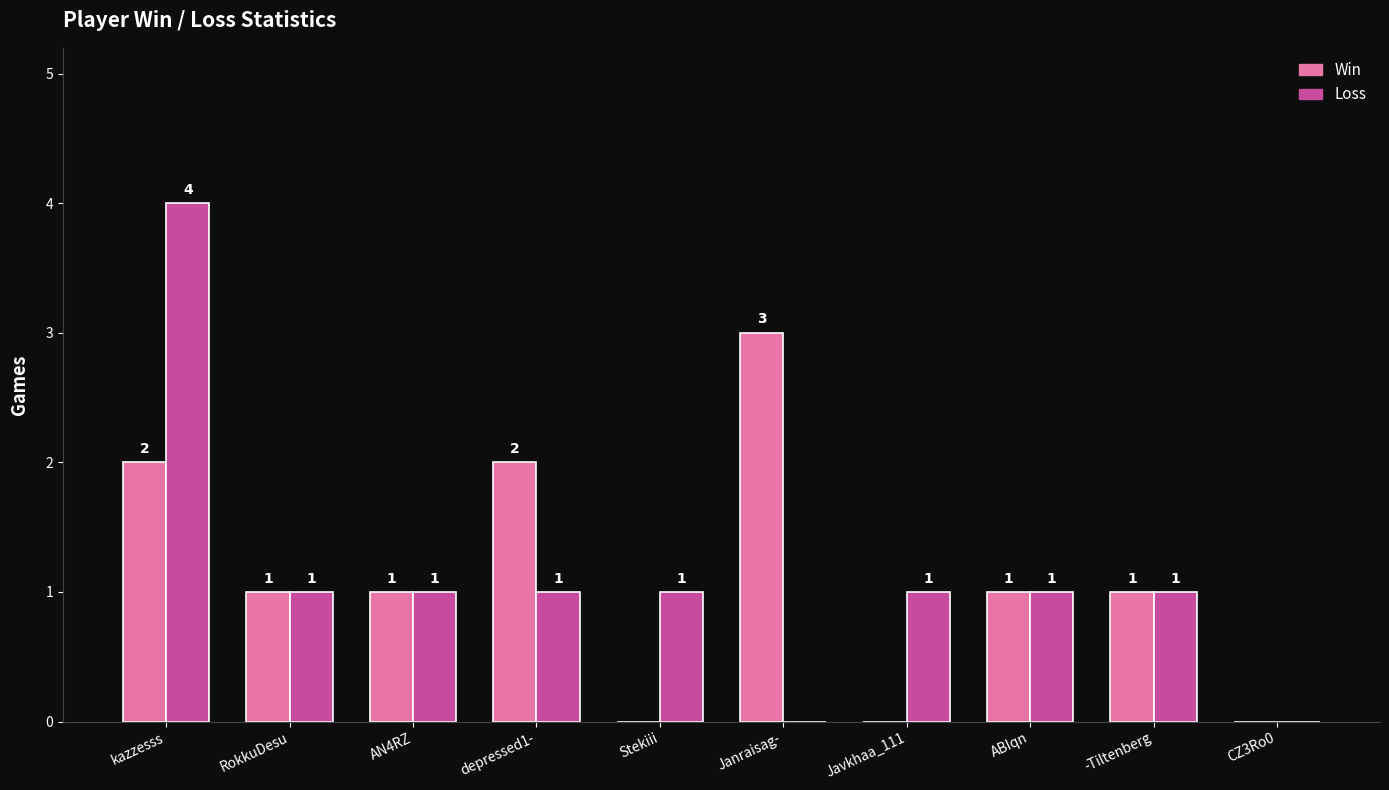

At which label does Win first exceed 1?

kazzesss